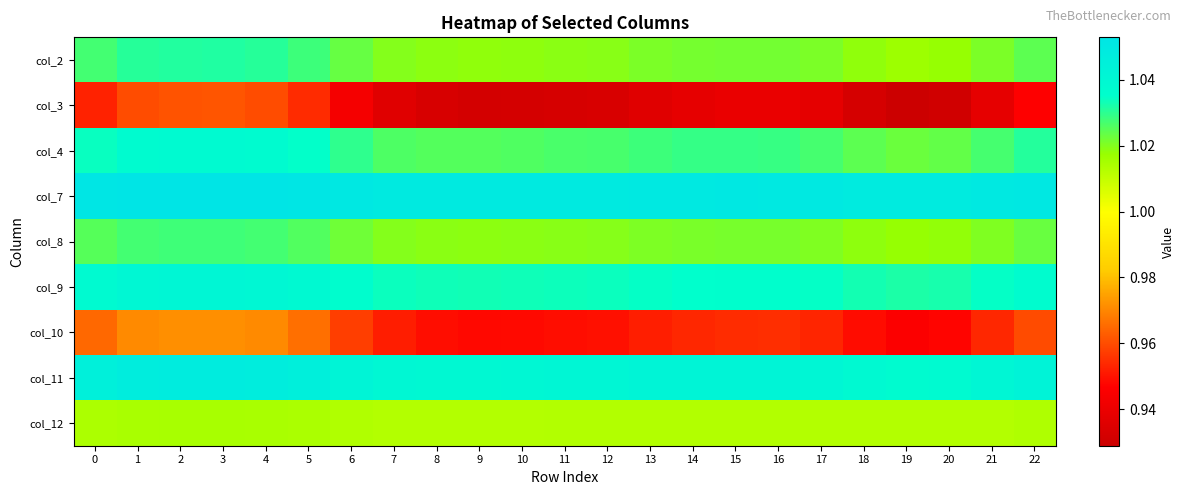

What is the smallest value displayed?

0.9